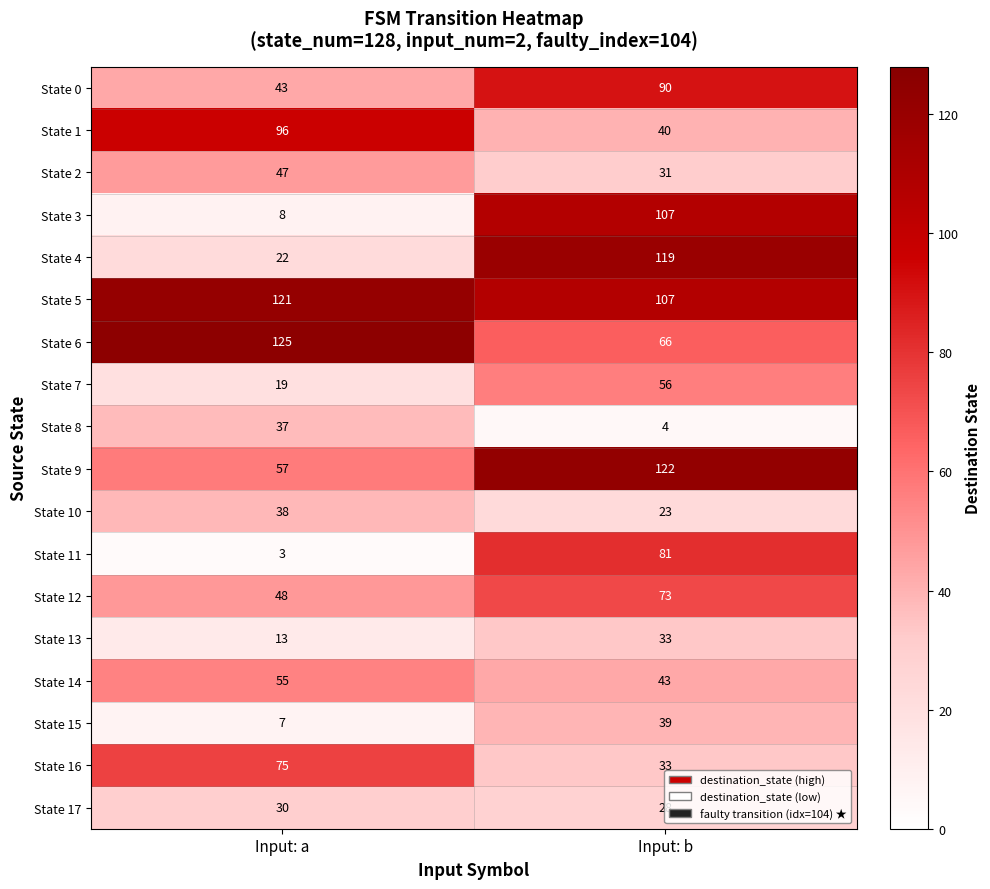

Which series has the widest spread of values?

State 3